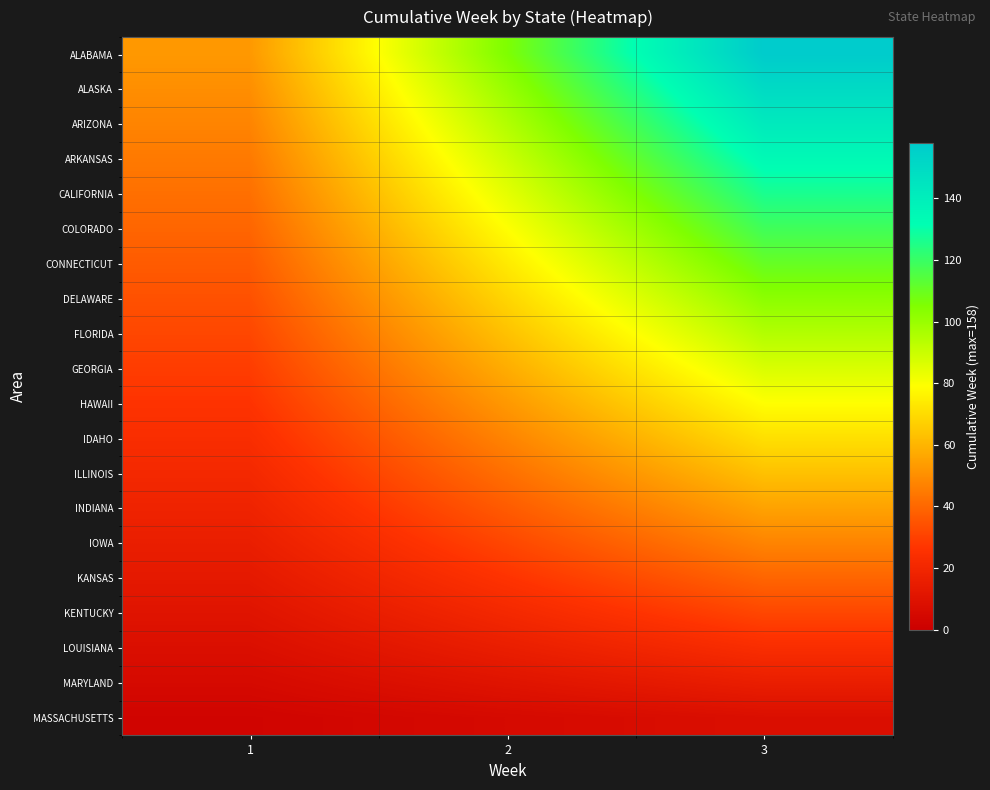

Which category has the lowest value across all series?

1